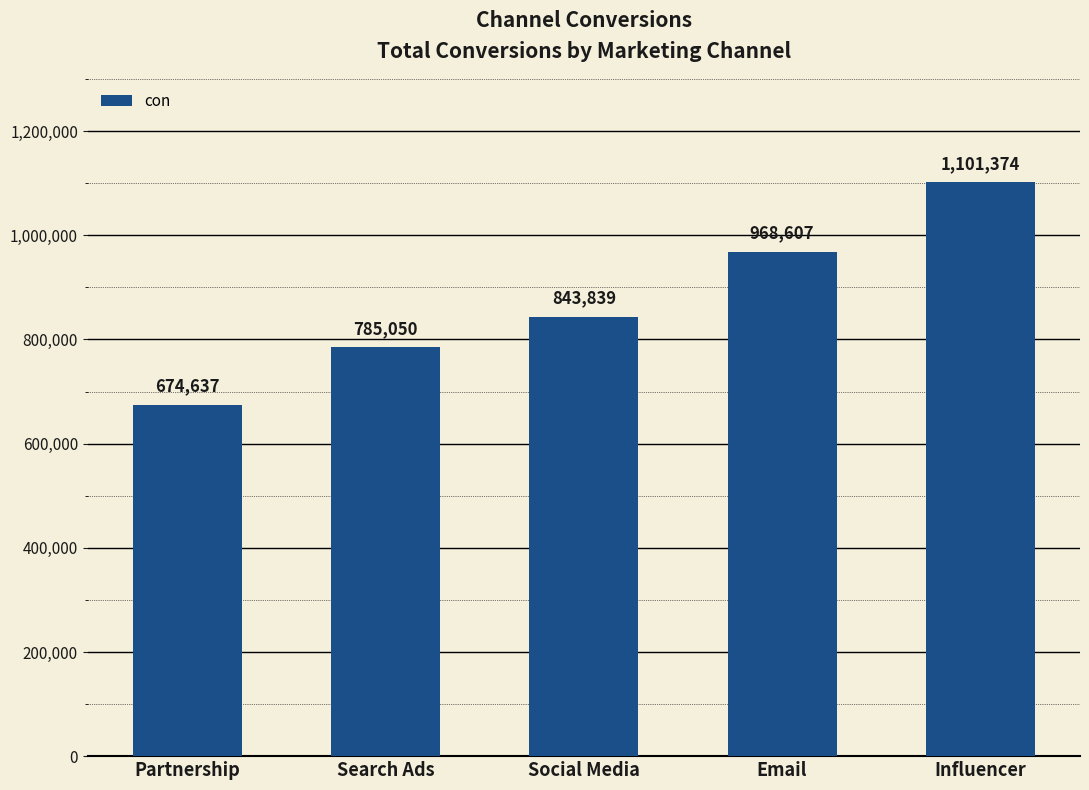

What is the ratio of the value at Email to the value at Partnership?

1.4